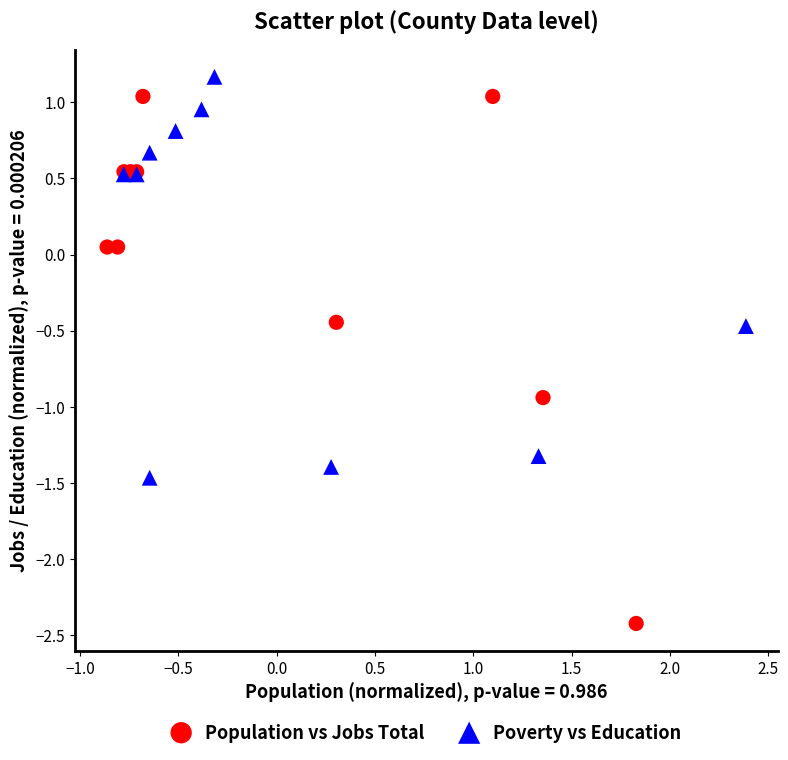

Which series reaches the minimum Y coordinate?

Population vs Jobs Total